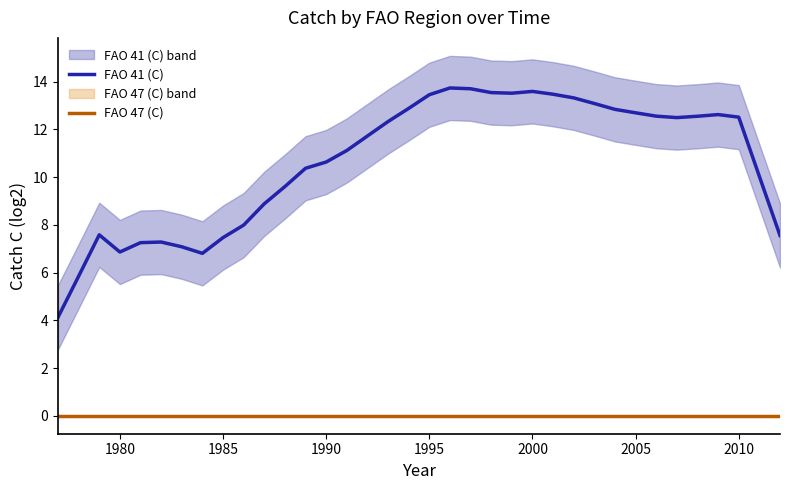

True or false: FAO 41 (C) and FAO 47 (C) cross at least once.

False